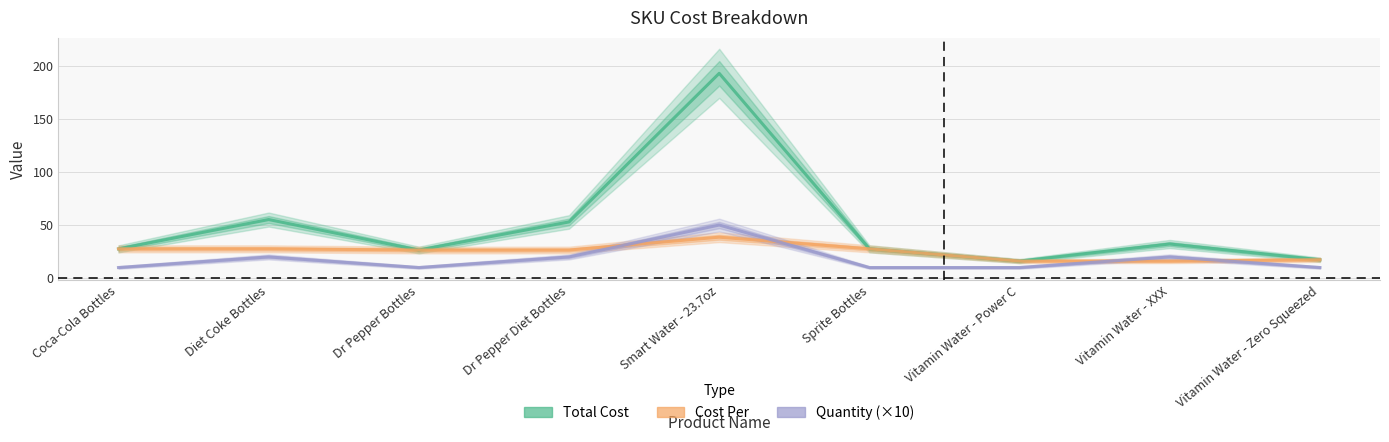

Is it true that Cost Per equals 60.1 at Smart Water - 23.7oz?

False